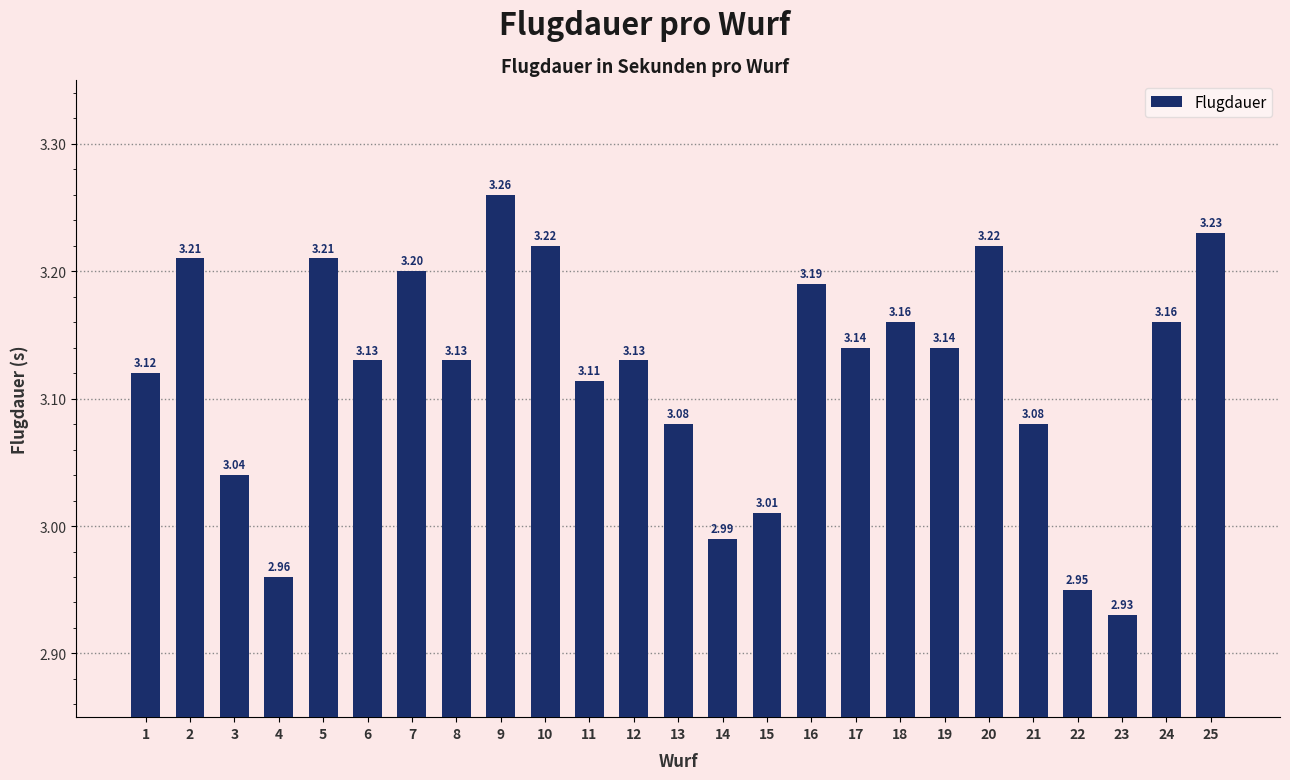

Approximately how many times larger is the value at 13 compared to 4?

1.0